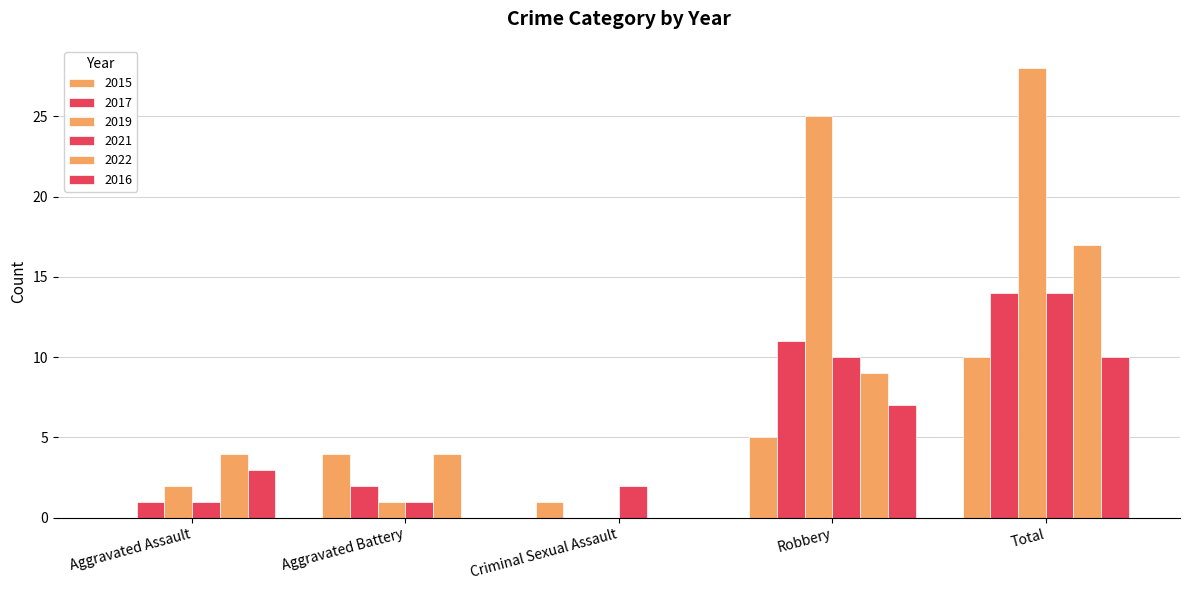

What is the greatest value displayed?

28